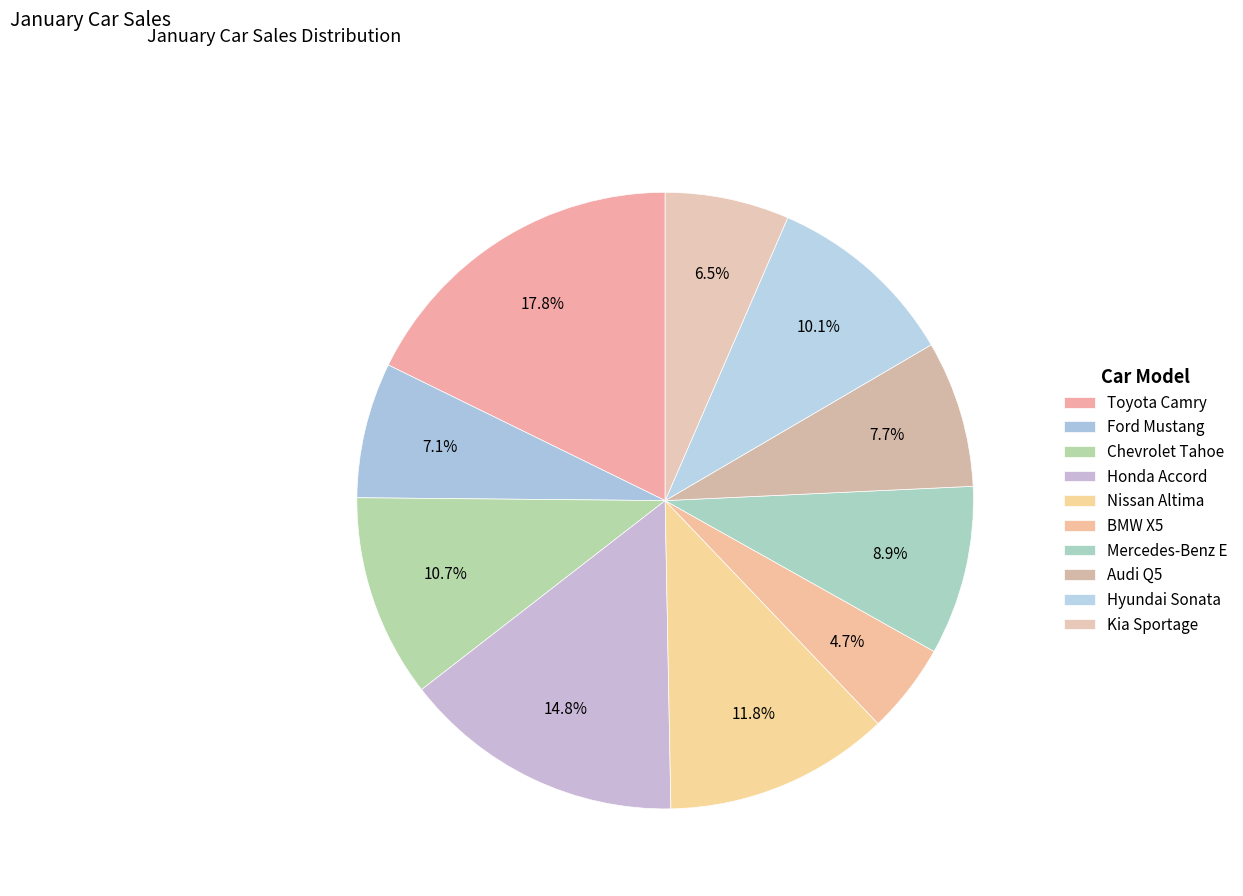

How many slices are in this pie chart?

10